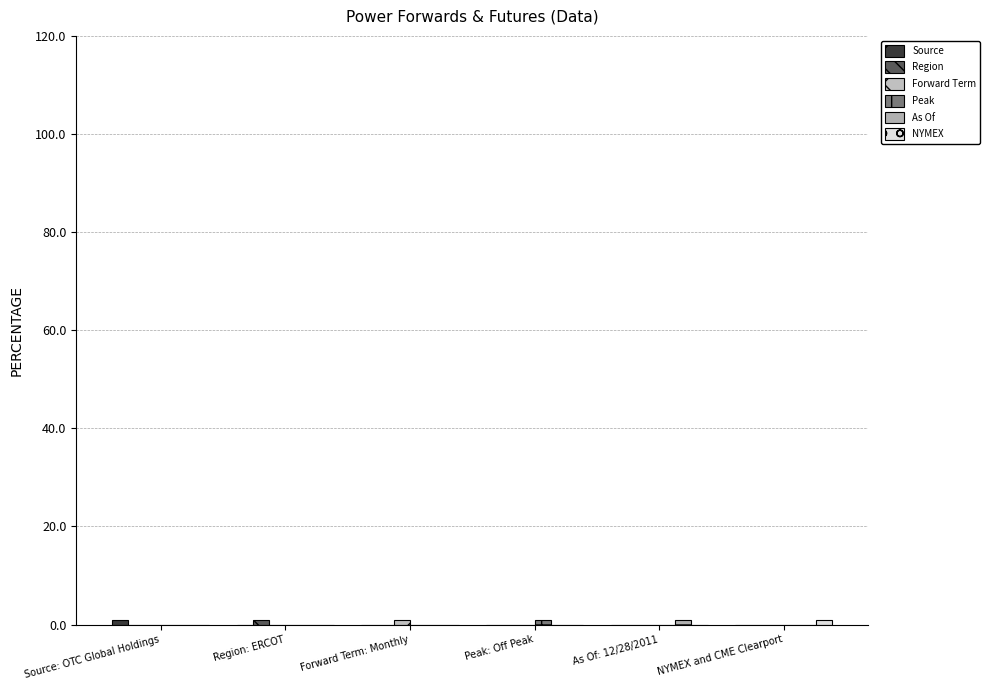

Reading right to left, extract all data points from this chart.

Source: 0	0	0	0	0	1
Region: 0	0	0	0	1	0
Forward Term: 0	0	0	1	0	0
Peak: 0	0	1	0	0	0
As Of: 0	1	0	0	0	0
NYMEX: 1	0	0	0	0	0